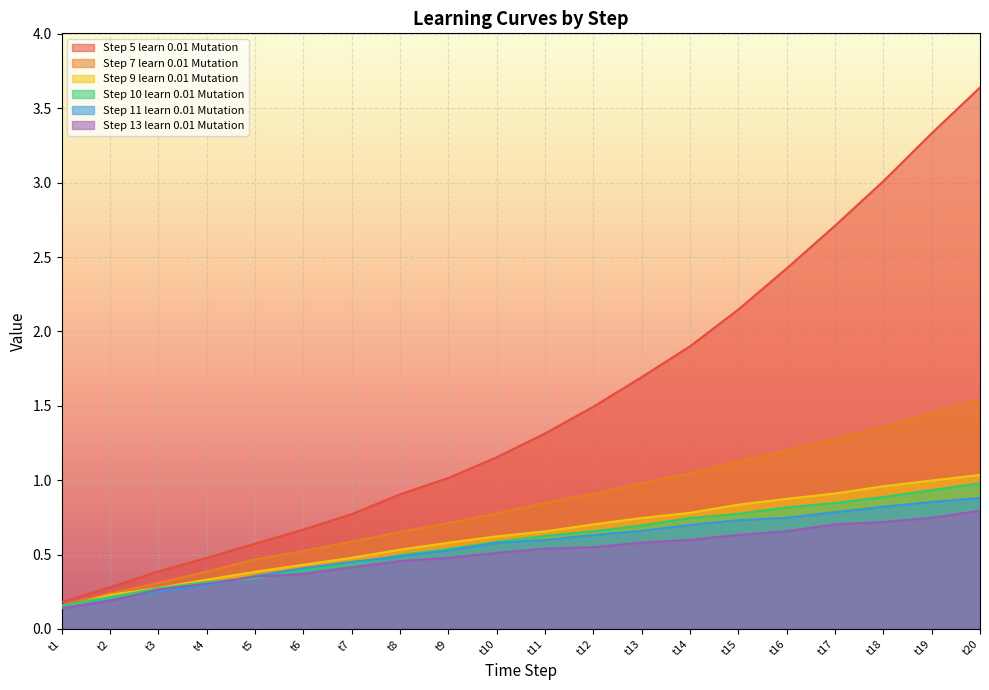

Which series has the largest total across all categories?

Step 5 learn 0.01 Mutation